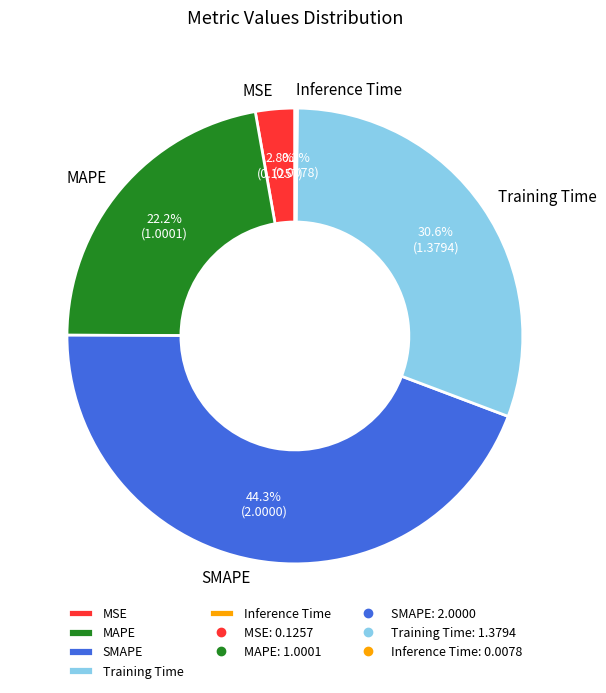

Which category has the biggest portion of the pie?

SMAPE